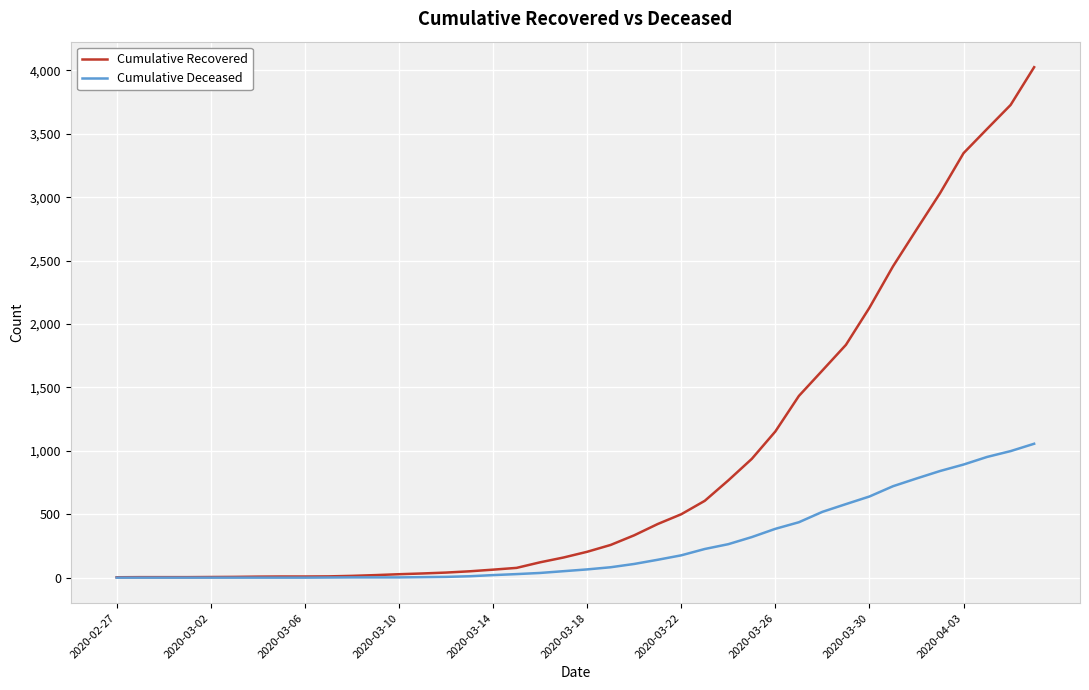

Which series has the largest range (max minus min)?

Cumulative Recovered